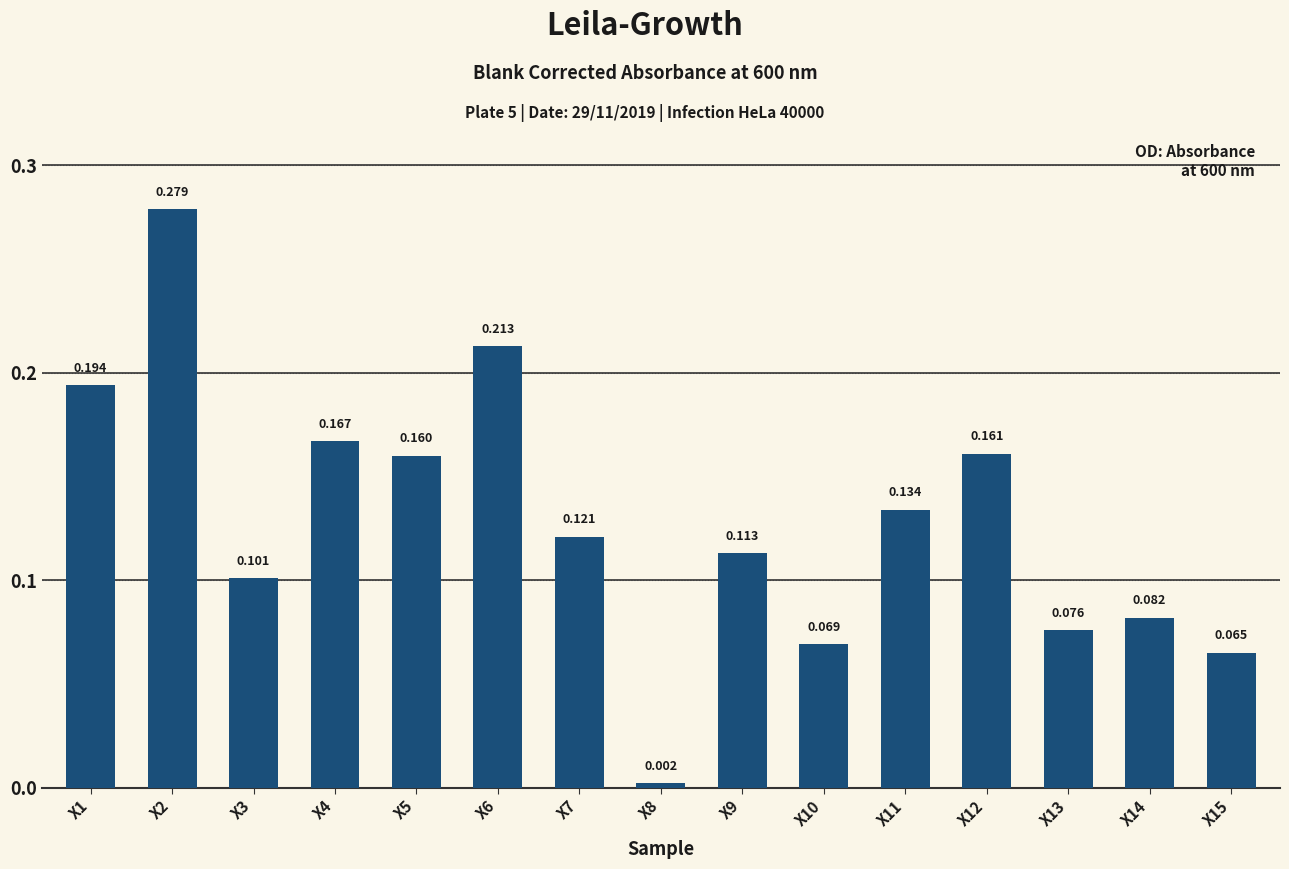

True or false: the data shows 0.2 at X12.

True